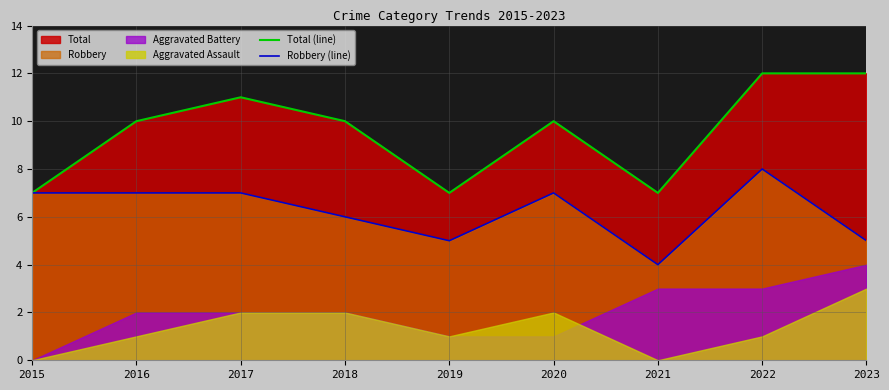

What is the value of the Robbery (line) point at the 7th from the left?

4